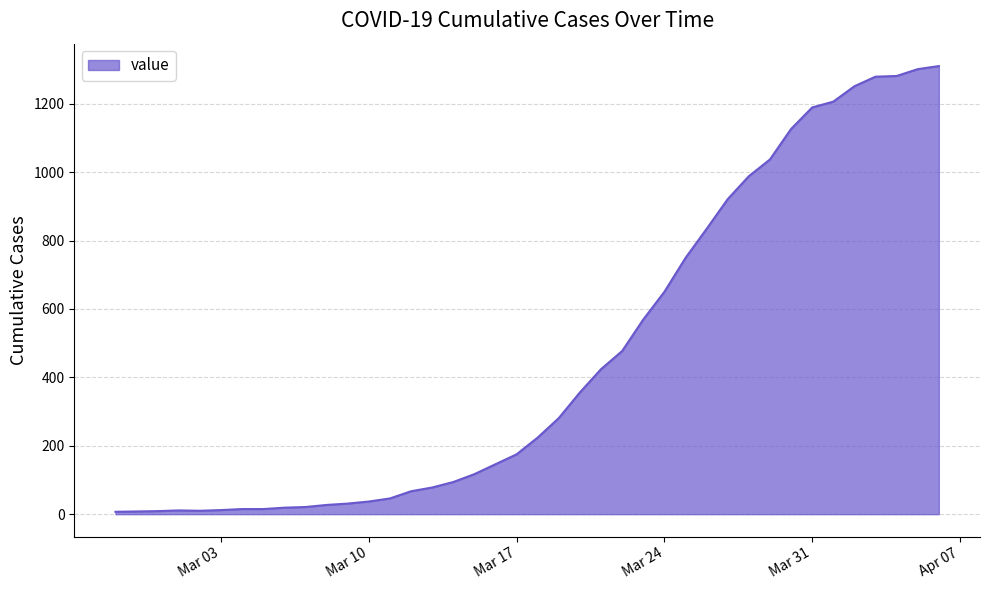

What is the greatest value displayed?

1310